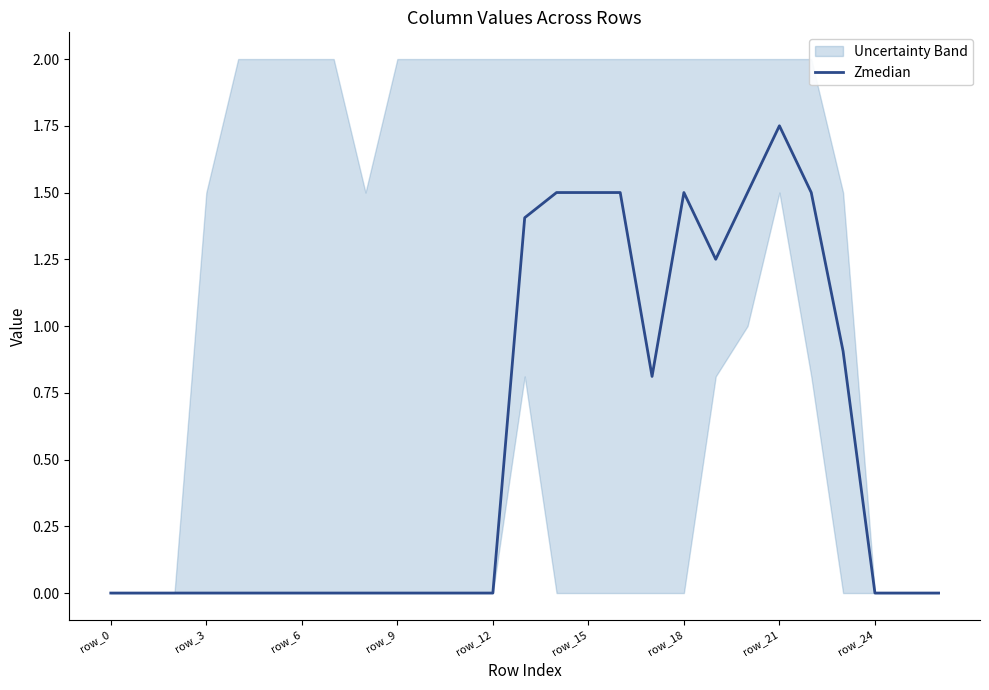

Read the value at 21.

1.8